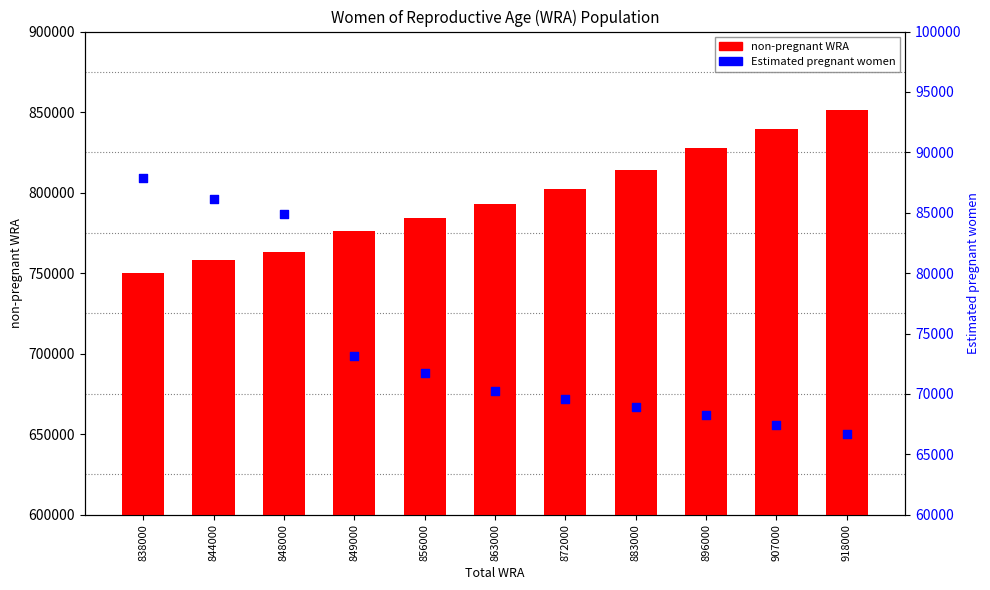

At which category is the sum across all series the highest?

918000